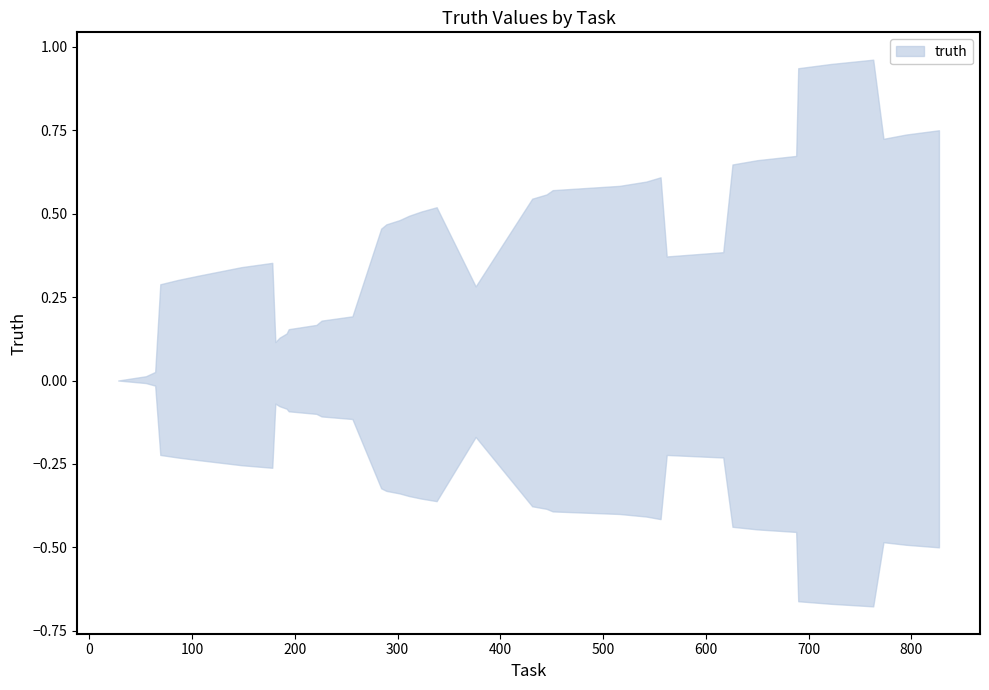

True or false: there are more than 2 points higher than both neighbors.

True